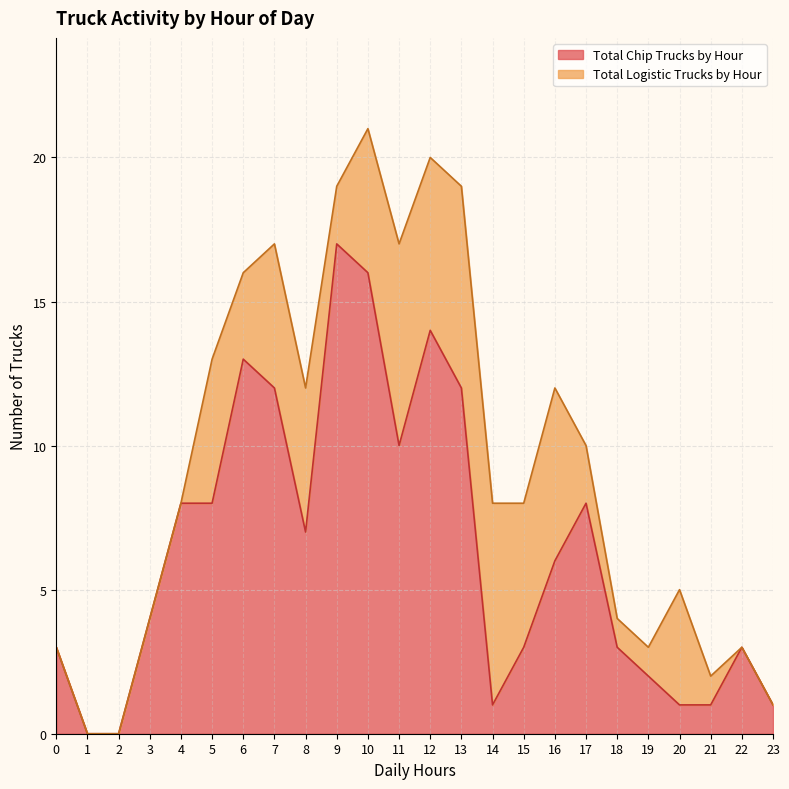

How many positive values are there?

22